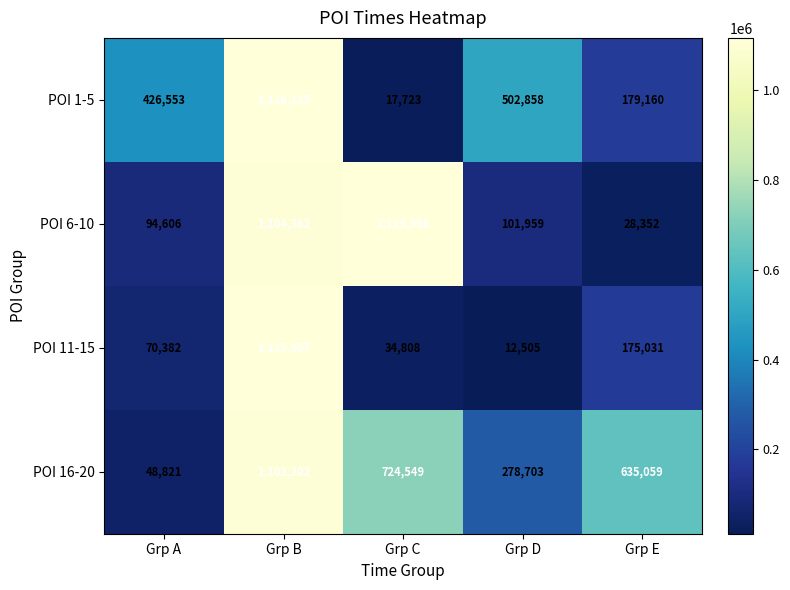

Read the POI 1-5 value at Grp B.

1116115